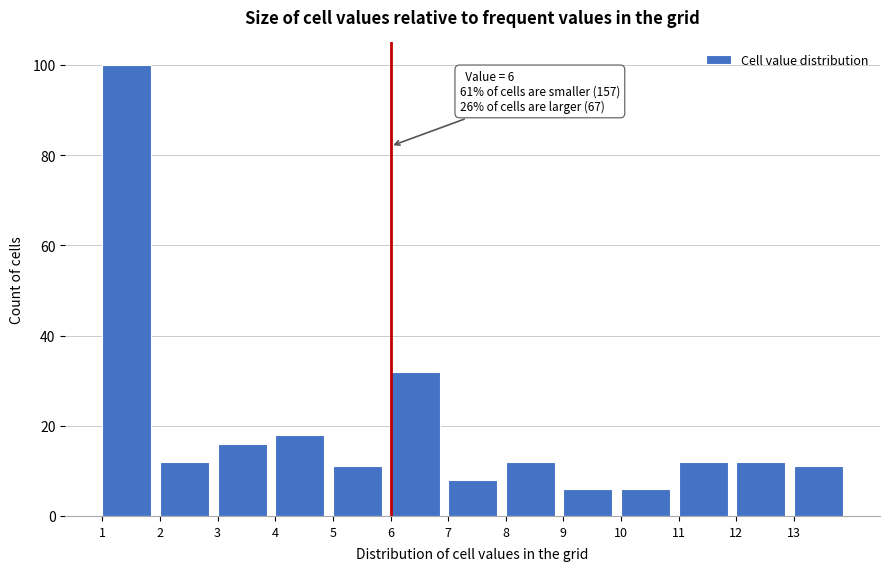

Over which range of the x-axis is the bar tallest?

1 to 2